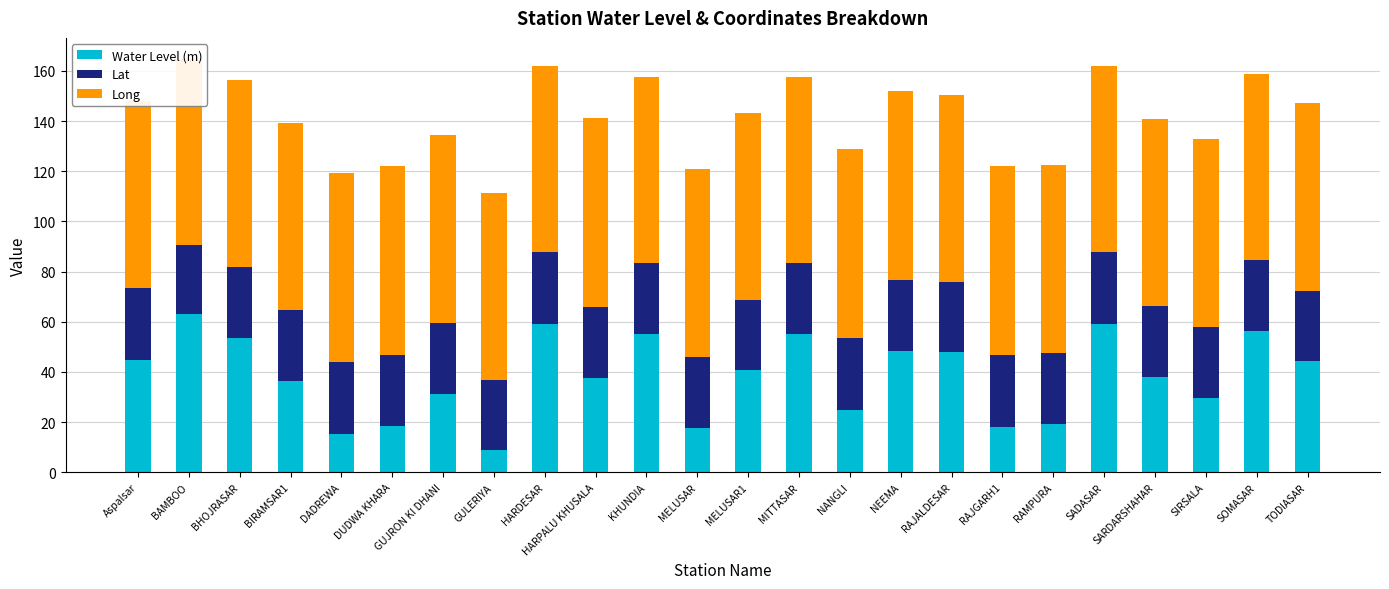

What is the sum of all Water Level (m) values?

921.8